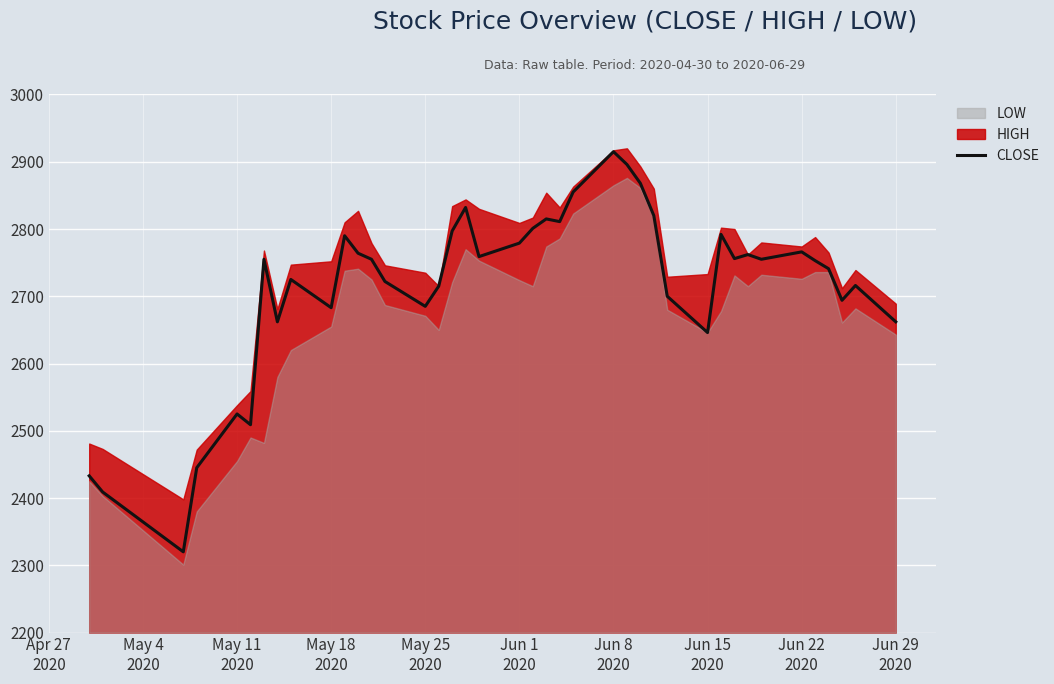

Reading left to right, list all the values displayed in this chart.

2433	2409	2320	2445	2525	2509	2755	2662	2725	2683	2790	2764	2755	2722	2685	2715	2797	2832	2759	2779	2801	2815	2811	2855	2915	2896	2868	2820	2700	2646	2792	2756	2762	2755	2766	2753	2741	2694	2716	2662